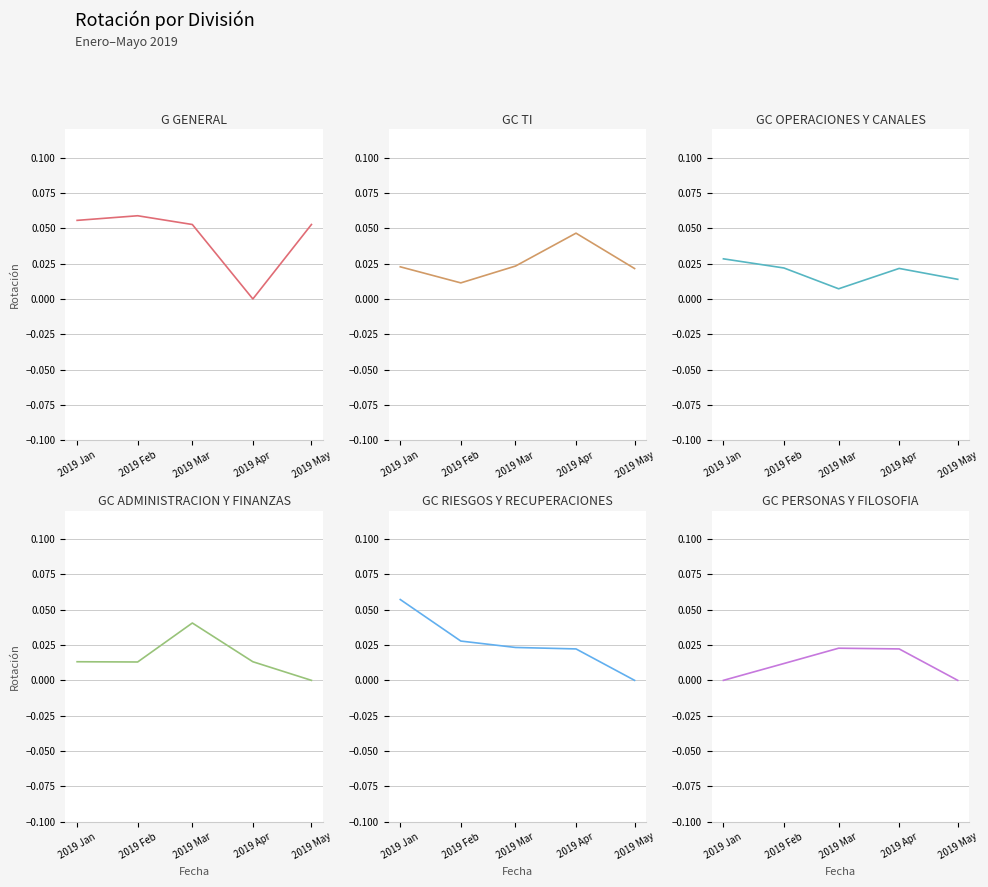

What position from the right is 2019 May?

1